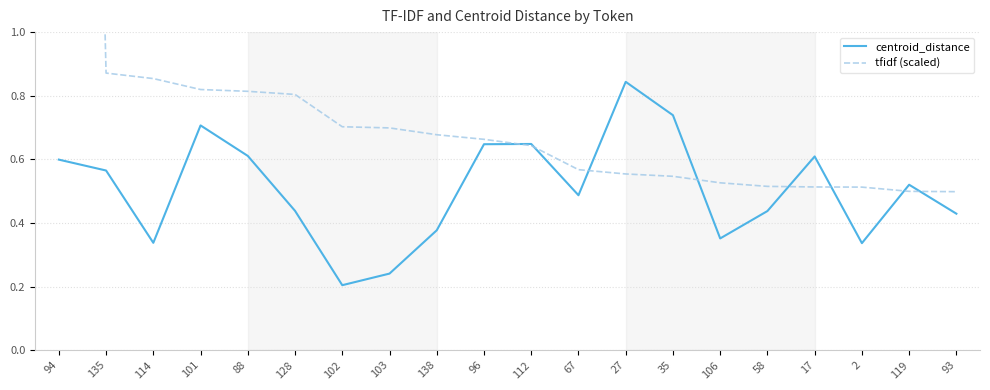

What is the sum of all tfidf (scaled) values?

19.1